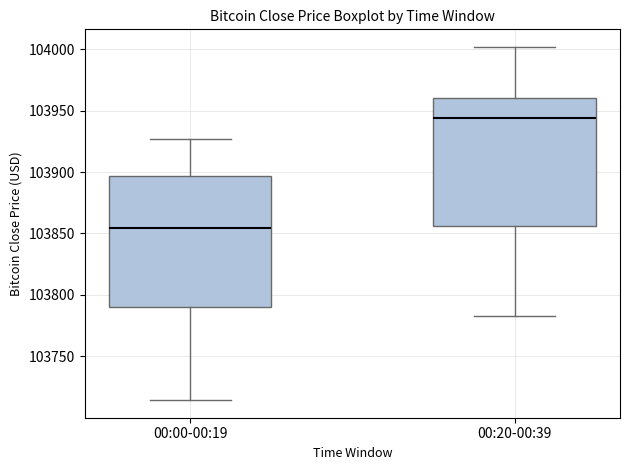

Reading left to right, read every box against the y-axis: the position of its median line, the range the box covers, and the ends of its whiskers. The values are not printed on the chart, so give them approximately, as read against the axis.

00:00-00:19: median 103855, box 103790 to 103895, whiskers 103715 to 103925
00:20-00:39: median 103945, box 103855 to 103960, whiskers 103785 to 104000